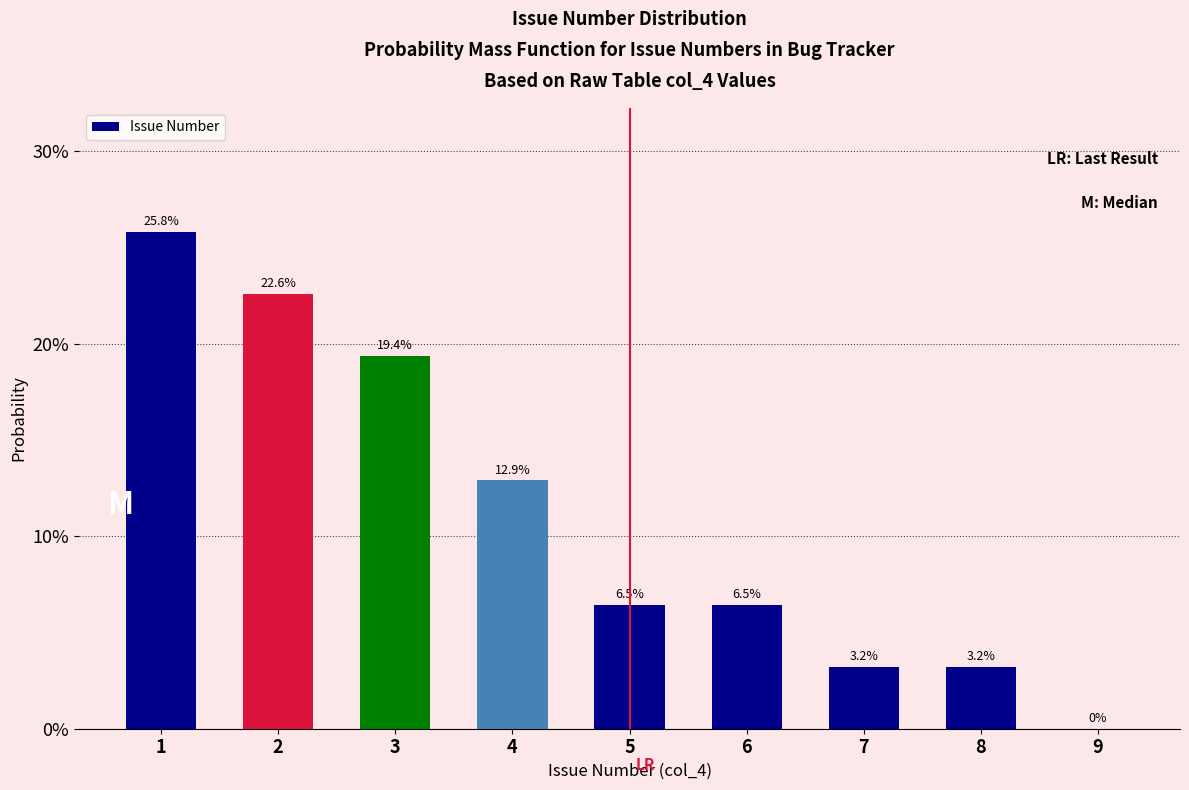

Are the bars horizontal?

No